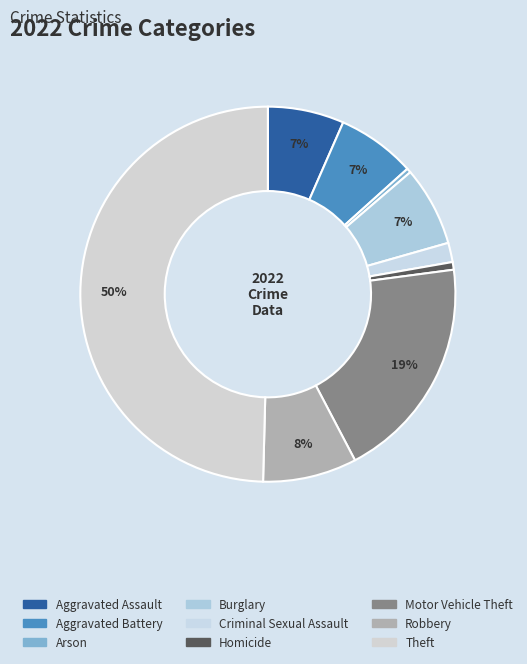

Is there any slice that represents more than half of the pie?

No